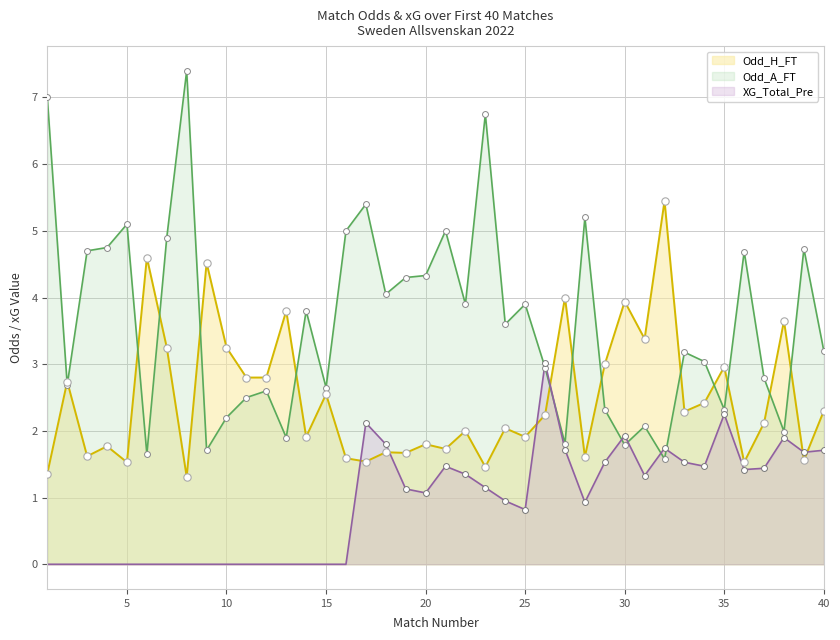

Which series has the widest spread of Y values?

Odd_A_FT